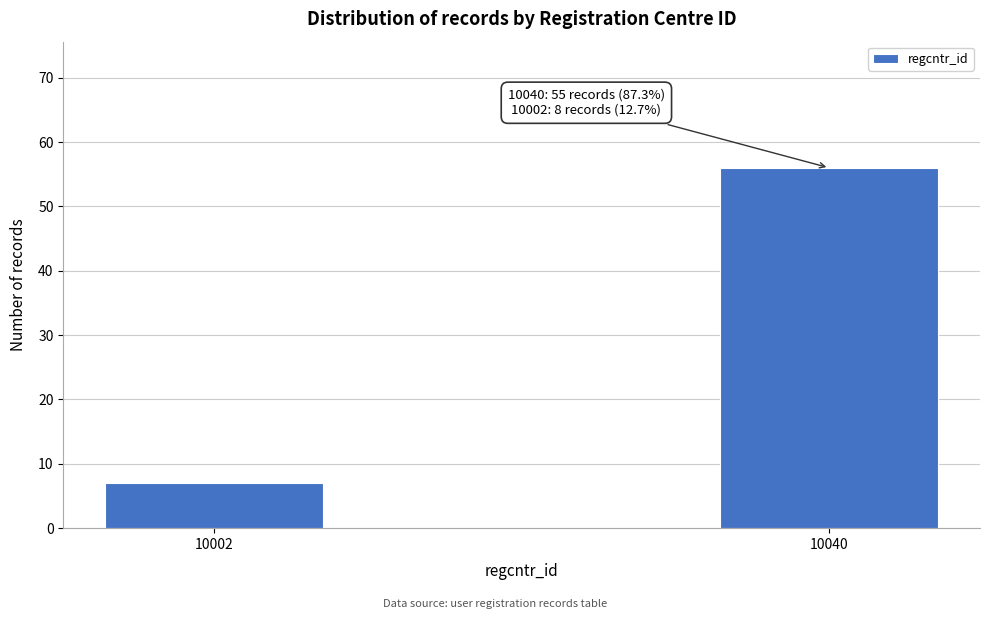

Reading left to right, transcribe all the data shown in this chart.

7	56